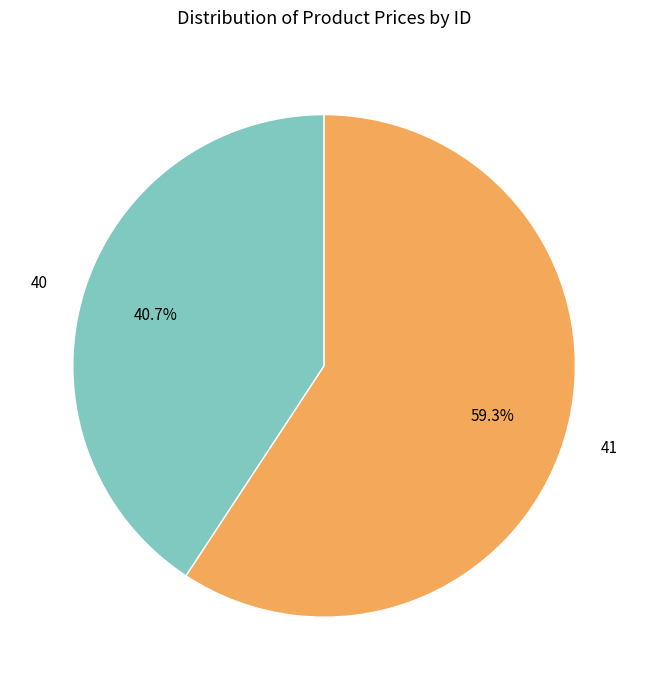

To the nearest percent, what is the combined percentage of 41 and 40?

100%